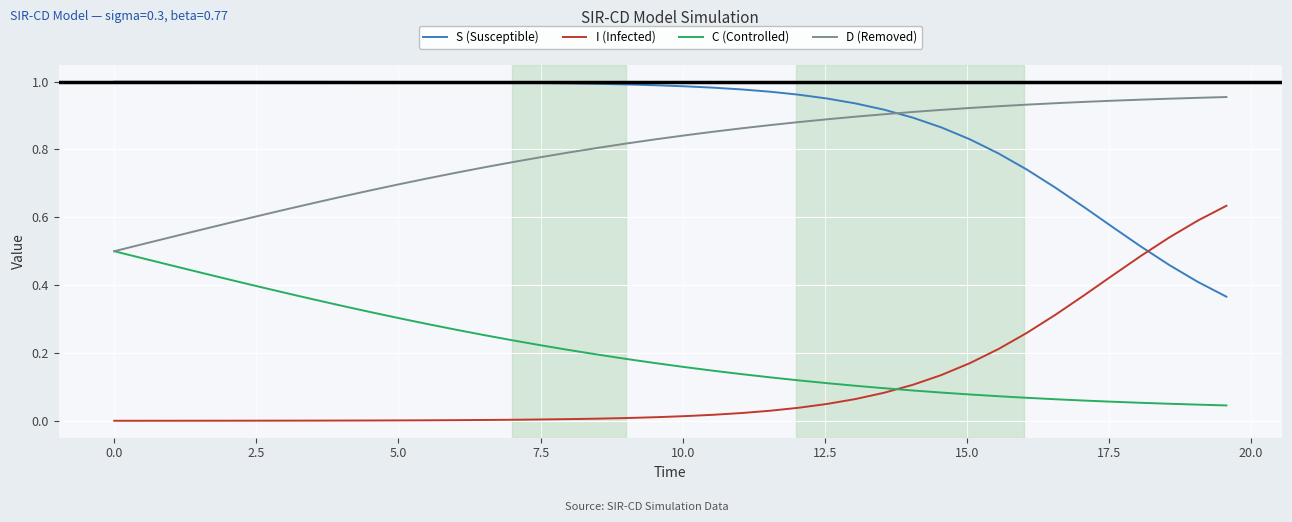

Rank the series by their maximum value, from lowest to highest.

C (Controlled), I (Infected), D (Removed), S (Susceptible)